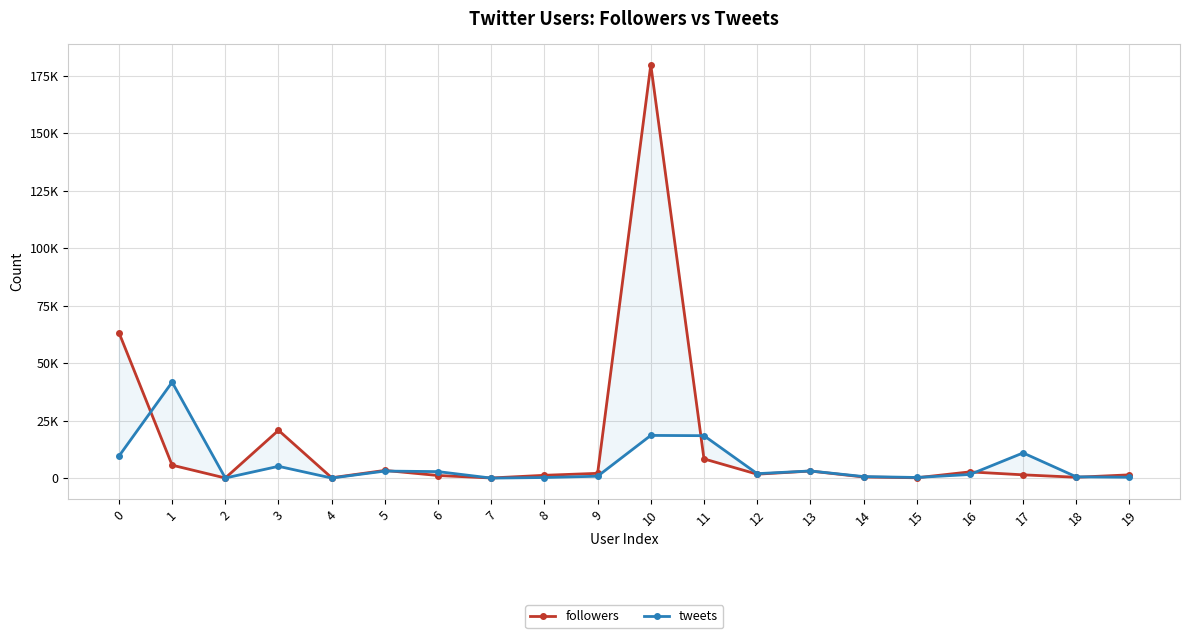

Reading left to right, list all the values displayed in this chart.

followers: 0=63302	1=5631	2=43	3=20791	4=161	5=3346	6=1130	7=56	8=1225	9=2078	10=179723	11=8357	12=1708	13=3075	14=495	15=149	16=2710	17=1429	18=371	19=1422
tweets: 0=9550	1=41731	2=40	3=5131	4=35	5=3063	6=2826	7=12	8=262	9=820	10=18570	11=18452	12=1938	13=3110	14=674	15=280	16=1580	17=10959	18=559	19=382